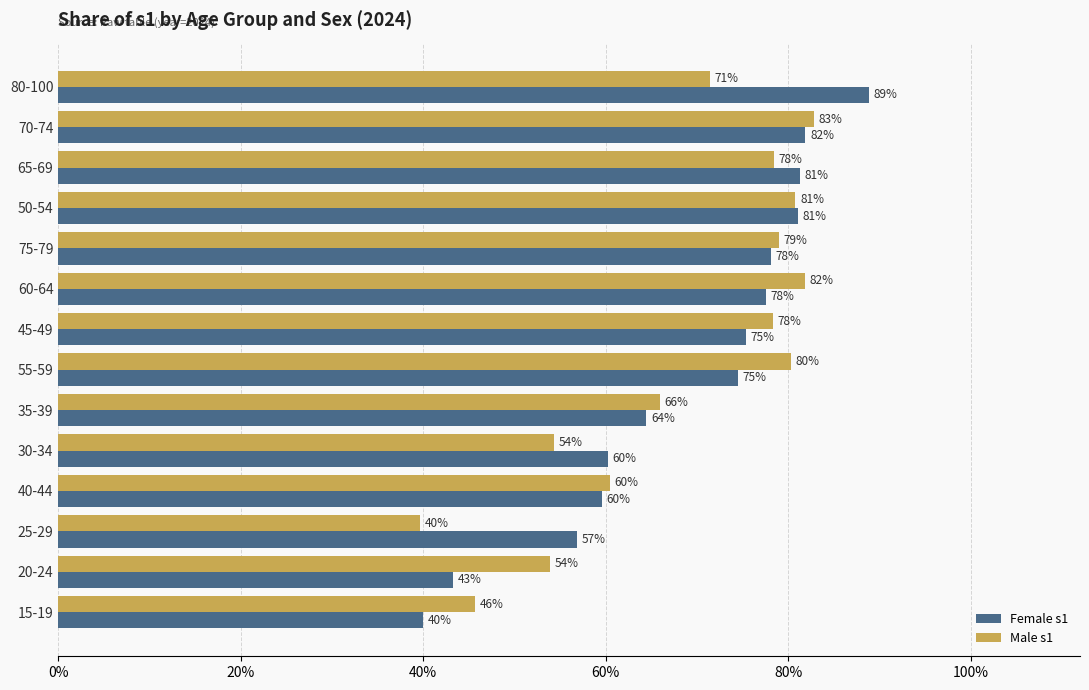

What is the average value of the Male s1 series?

0.7